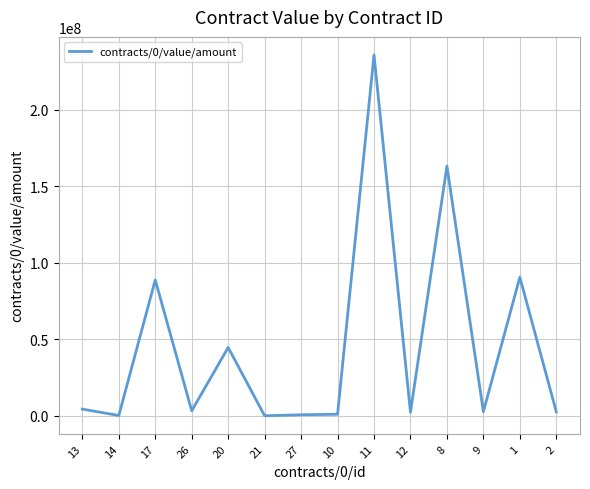

What is the greatest value displayed?

236000000.0